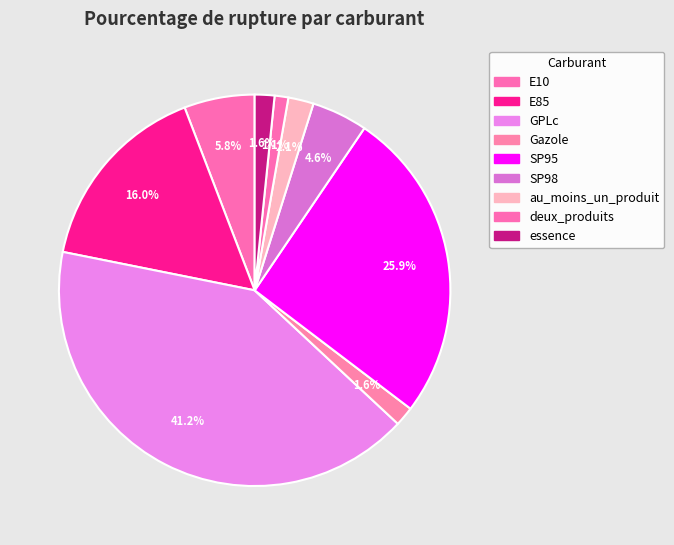

How many segments does this pie chart have?

9